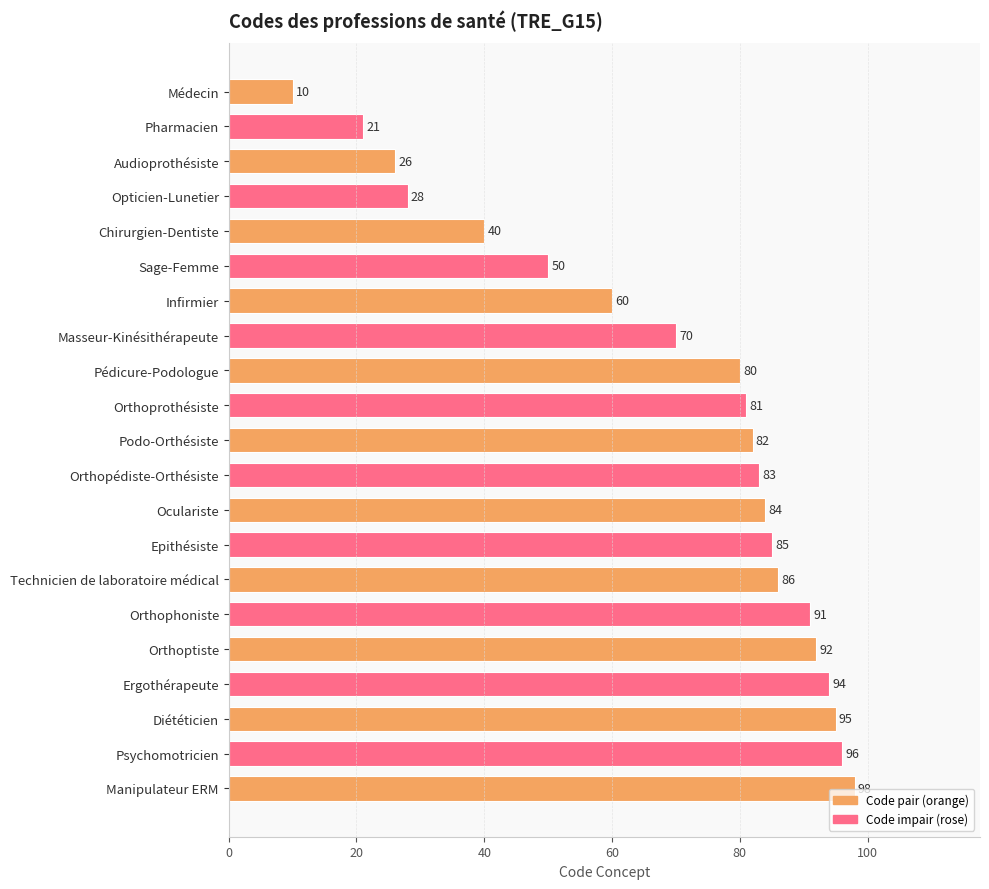

Which has a higher value, Psychomotricien or Masseur-Kinésithérapeute?

Psychomotricien